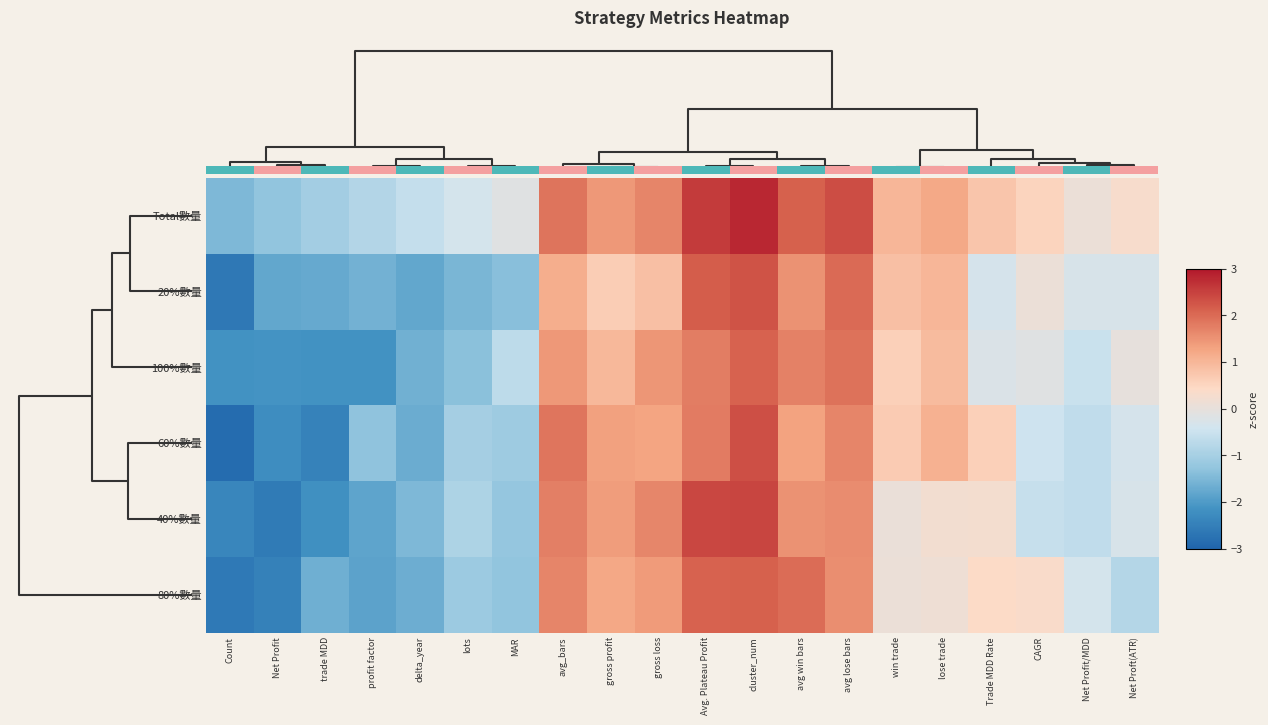

How many negative values does the 100%數量 series have?

11